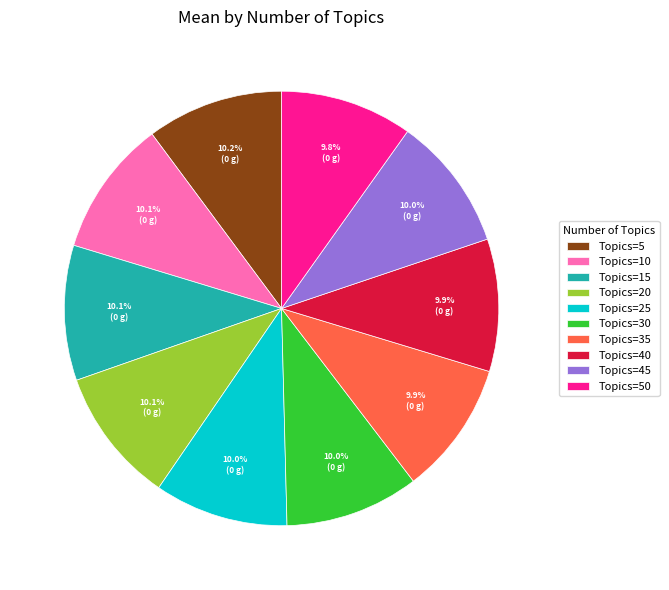

Is the sum of Topics=15 and Topics=5 greater than half?

No